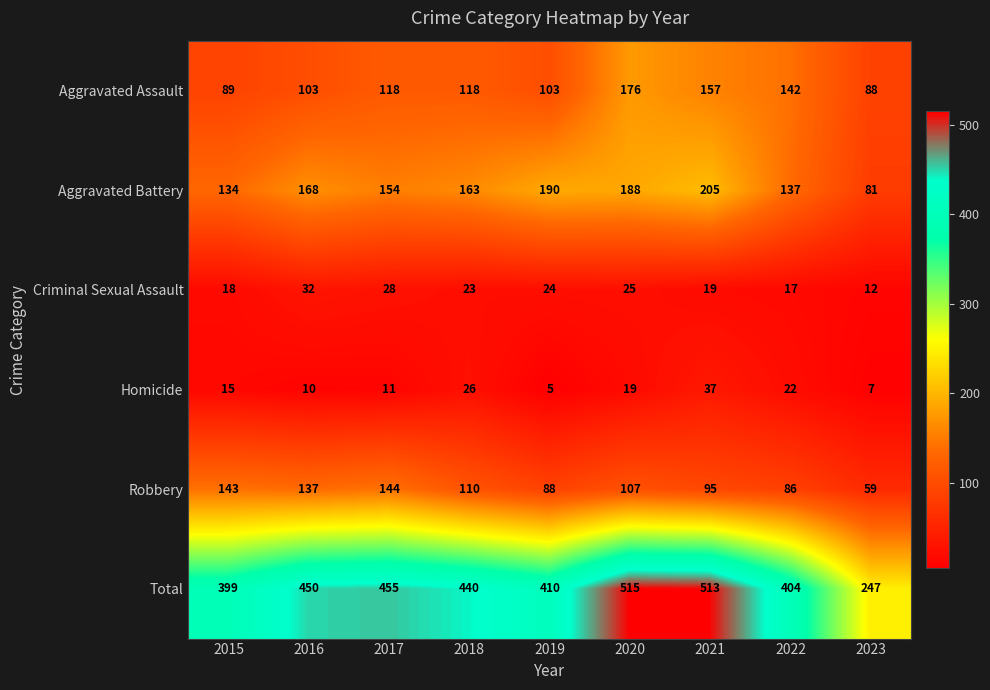

At which category does the chart reach its peak across all series?

2020